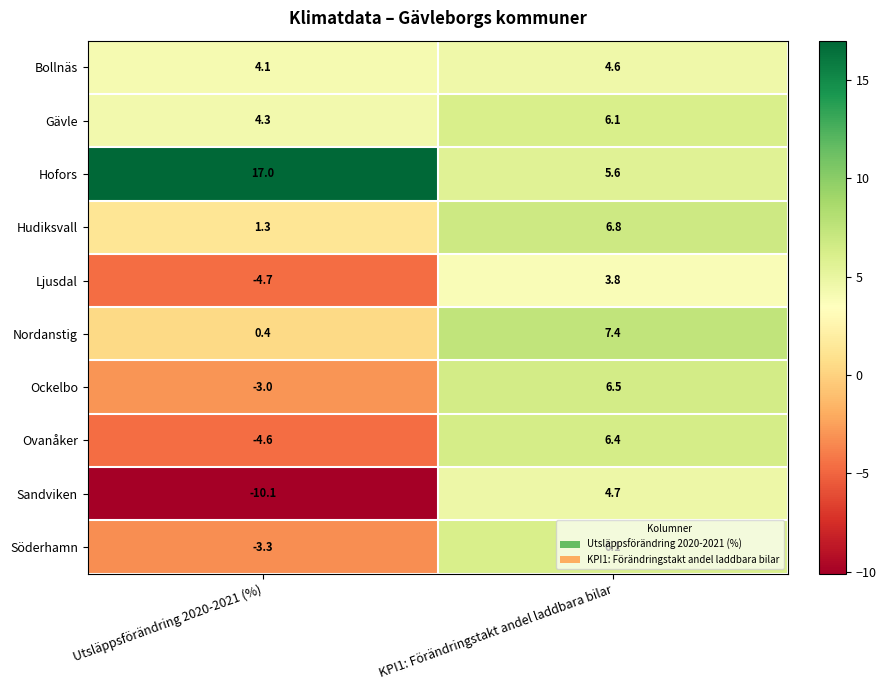

Which series has the widest spread of values?

Sandviken